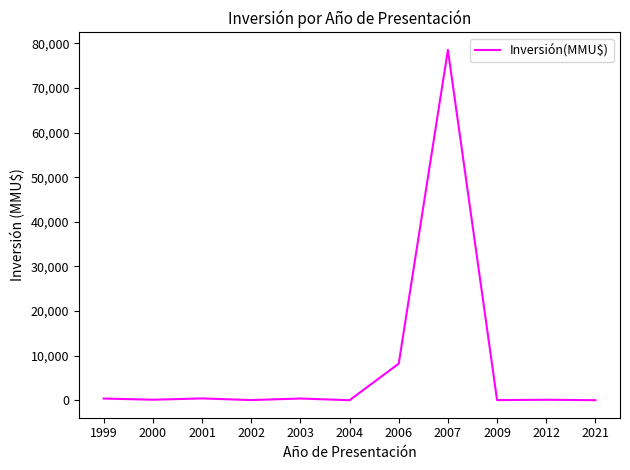

What is the greatest value displayed?

78544